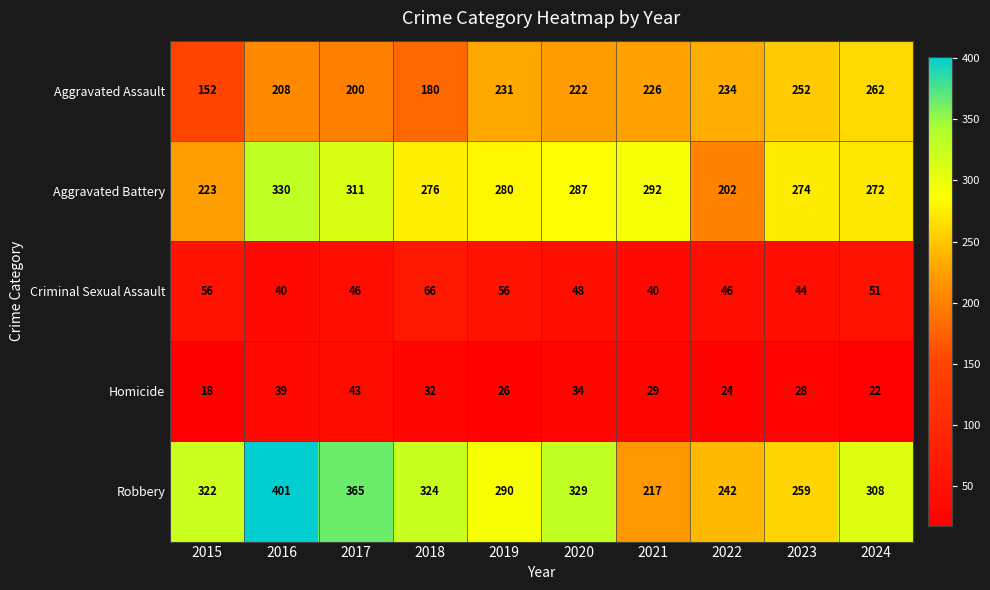

Rank the series by their maximum value, from lowest to highest.

Homicide, Criminal Sexual Assault, Aggravated Assault, Aggravated Battery, Robbery